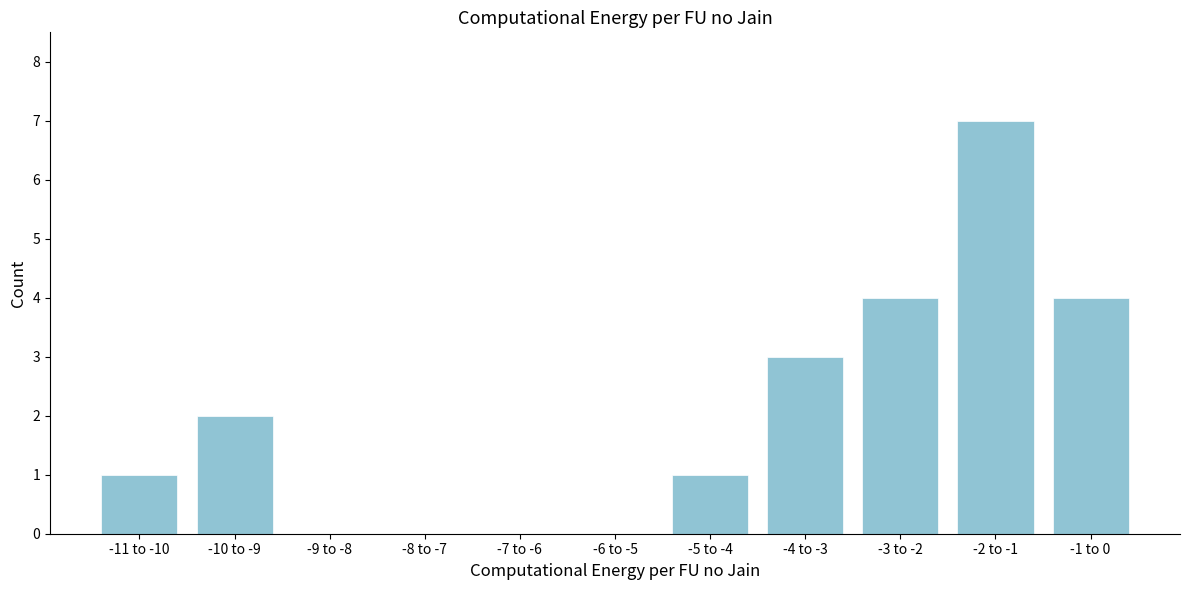

Reading right to left, extract all data points from this chart.

-1 to 0=4	-2 to -1=7	-3 to -2=4	-4 to -3=3	-5 to -4=1	-6 to -5=0	-7 to -6=0	-8 to -7=0	-9 to -8=0	-10 to -9=2	-11 to -10=1